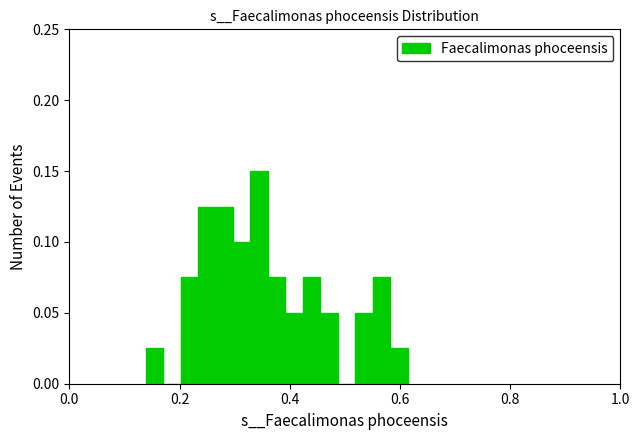

Read against the x-axis, roughly where is the centre of the tallest bar?

0.34